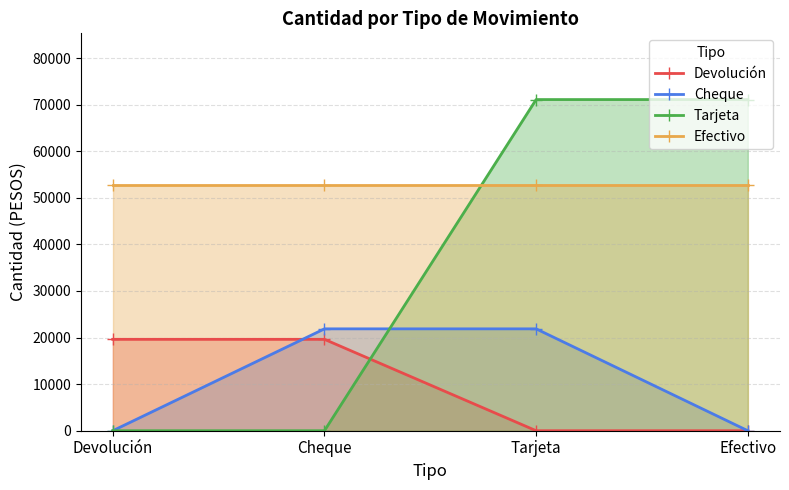

What is the value of the Efectivo point at the 1st from the left?

52746.8